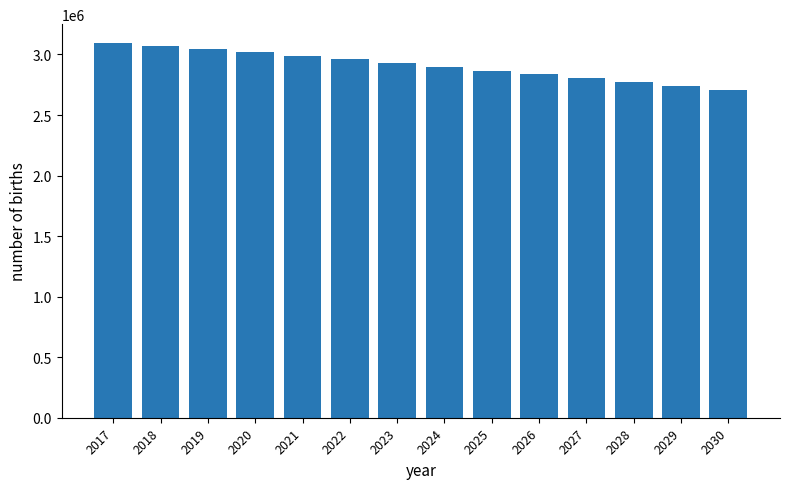

What is the value of the 8th bar from the left?

2899255